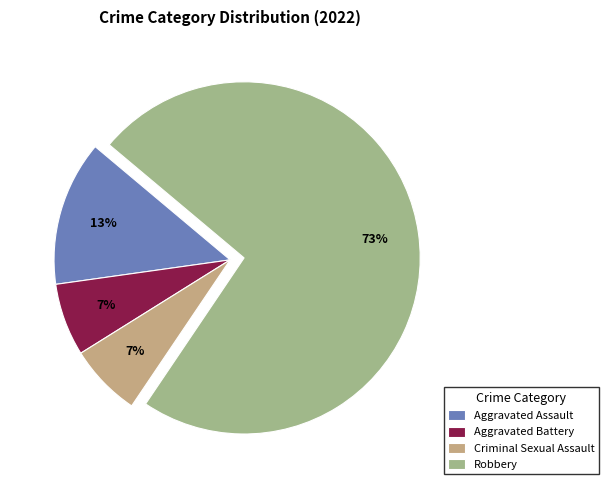

How many slices are in this pie chart?

4